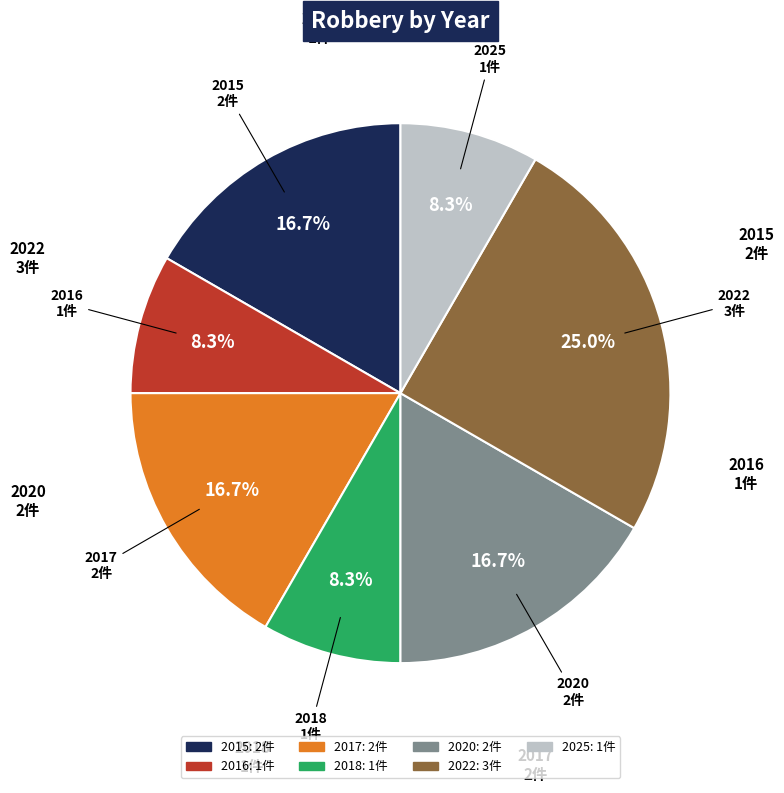

What percentage is the 2018 slice, to the nearest percent?

8%